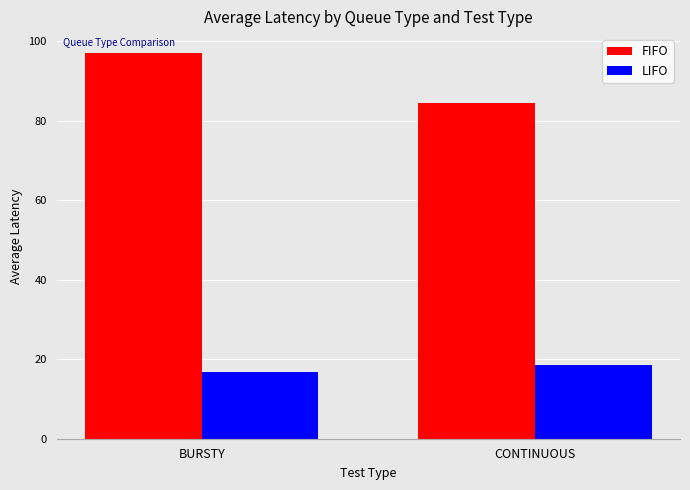

Reading left to right, transcribe all the data shown in this chart.

FIFO: 97.0	84.5
LIFO: 16.8	18.6